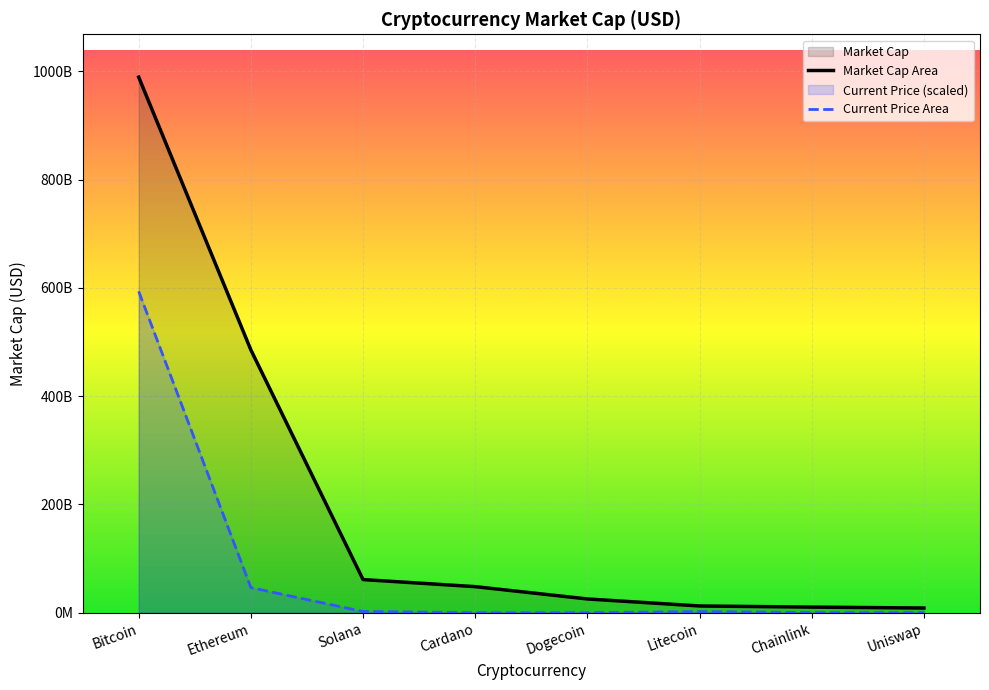

Rank the series by their average value, from lowest to highest.

current_price_line, market_cap_line